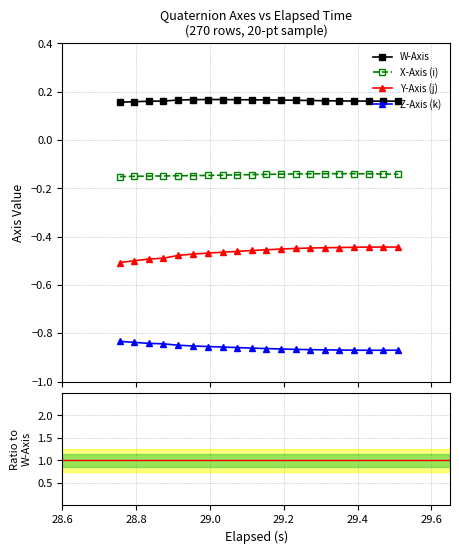

Rank the series at 29.4 from lowest to highest value.

Z-Axis (k), Y-Axis (j), X-Axis (i), W-Axis